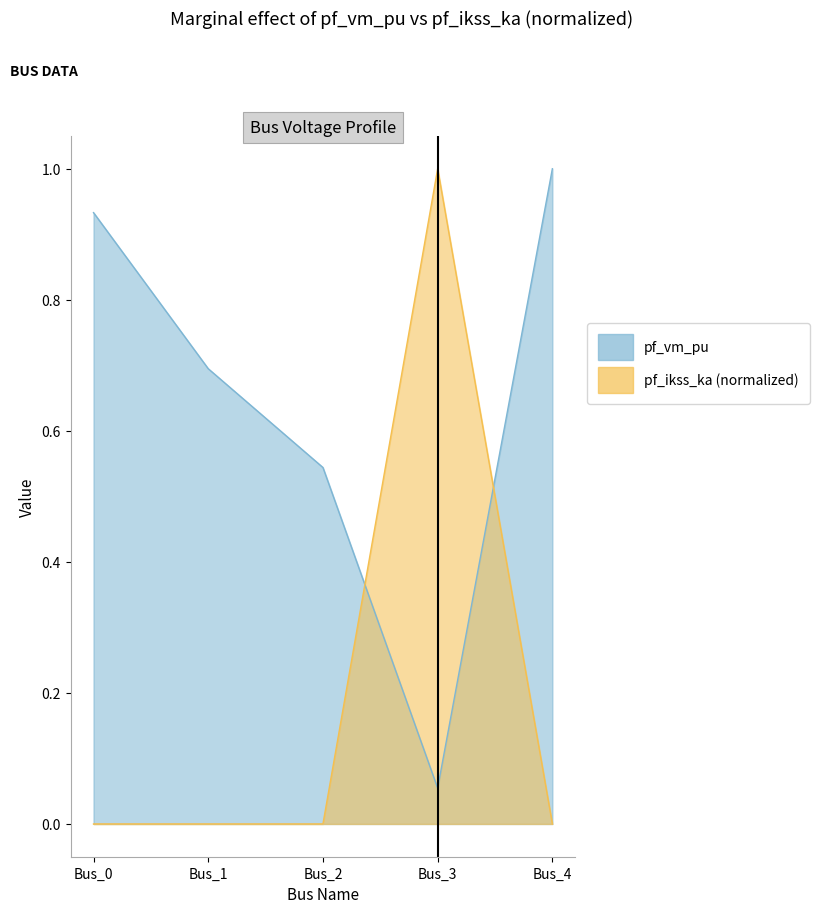

Where is pf_ikss_ka nearest to the value 0?

Bus_0